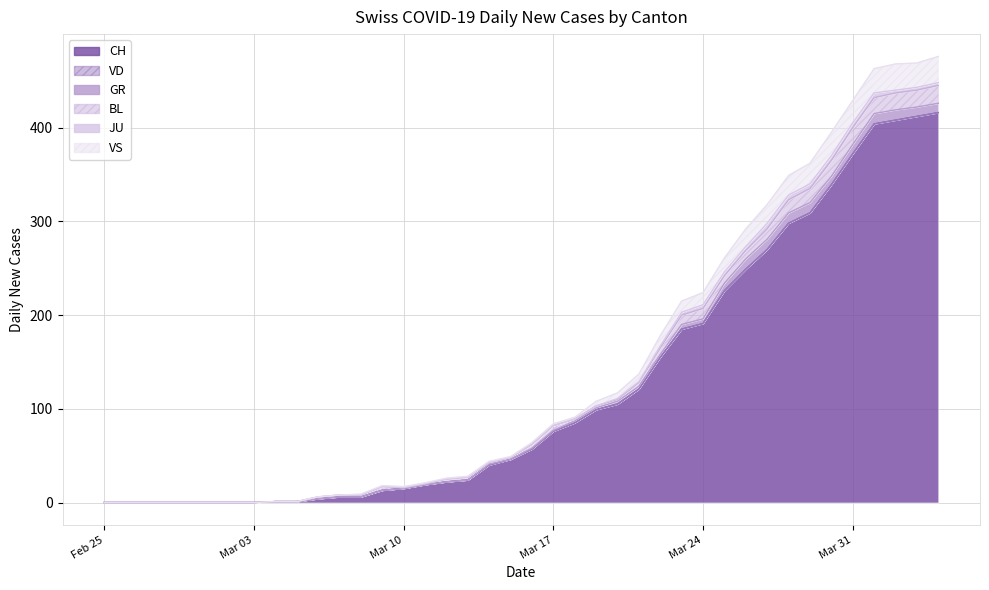

At which category does the chart reach its minimum across all series?

2020-02-25